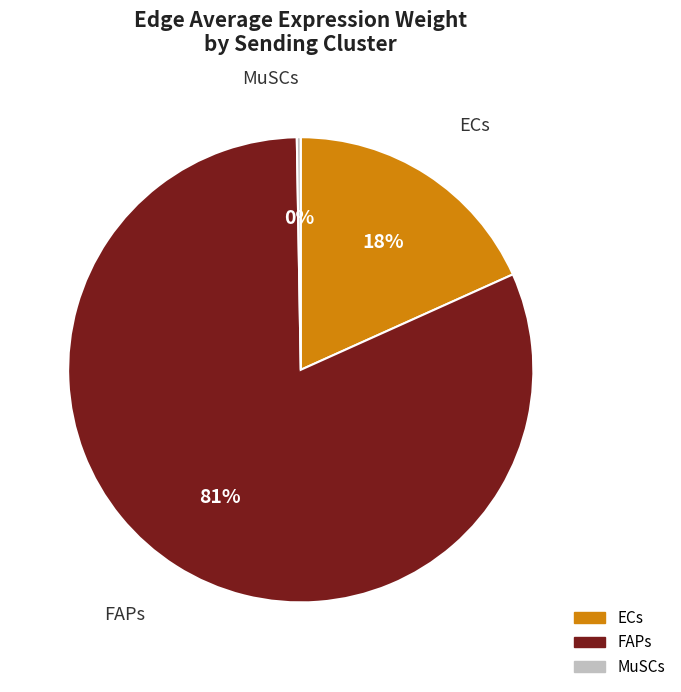

True or false: ECs accounts for 12% of the total.

False